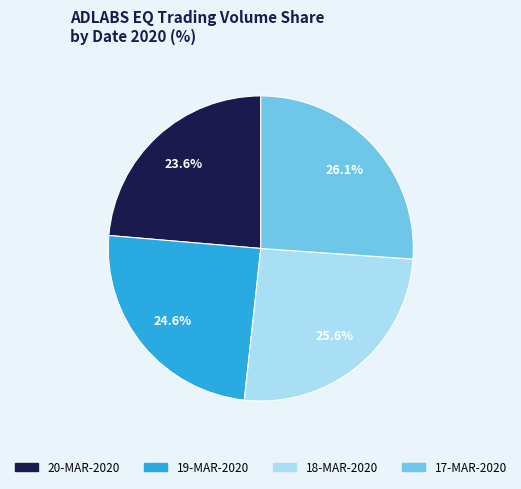

Is there a majority slice in this chart?

No